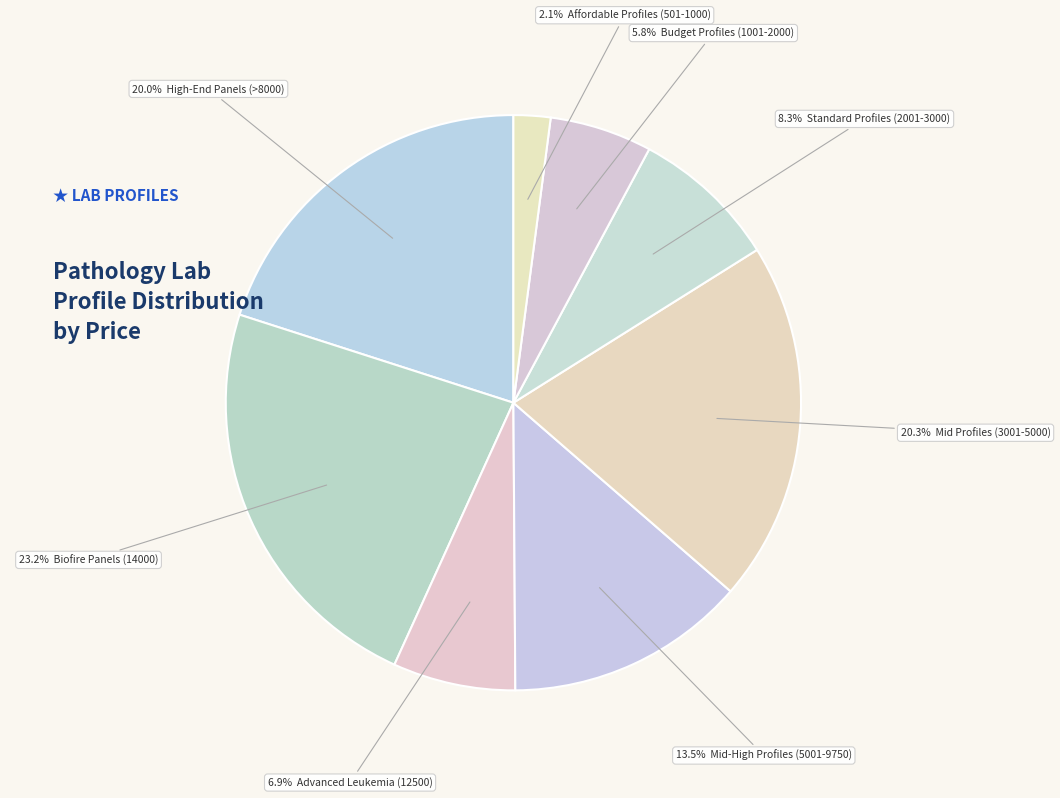

How many segments does this pie chart have?

8